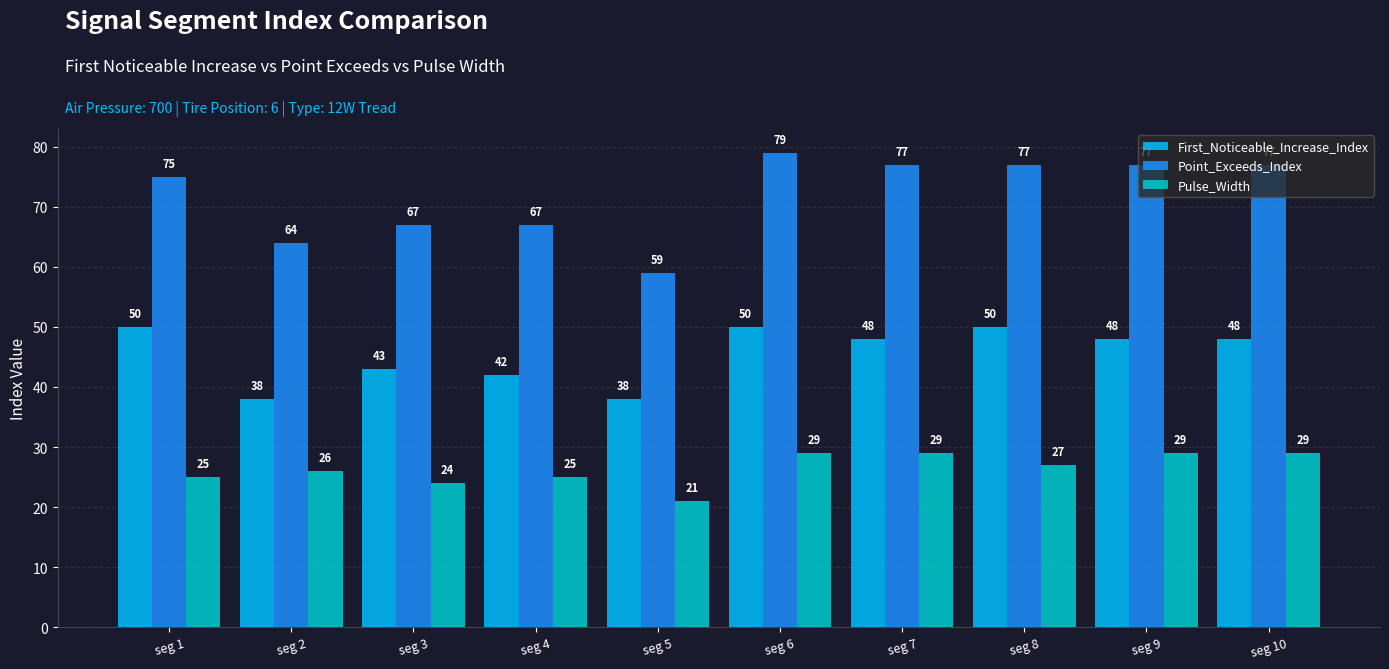

How many bars are there in total?

30